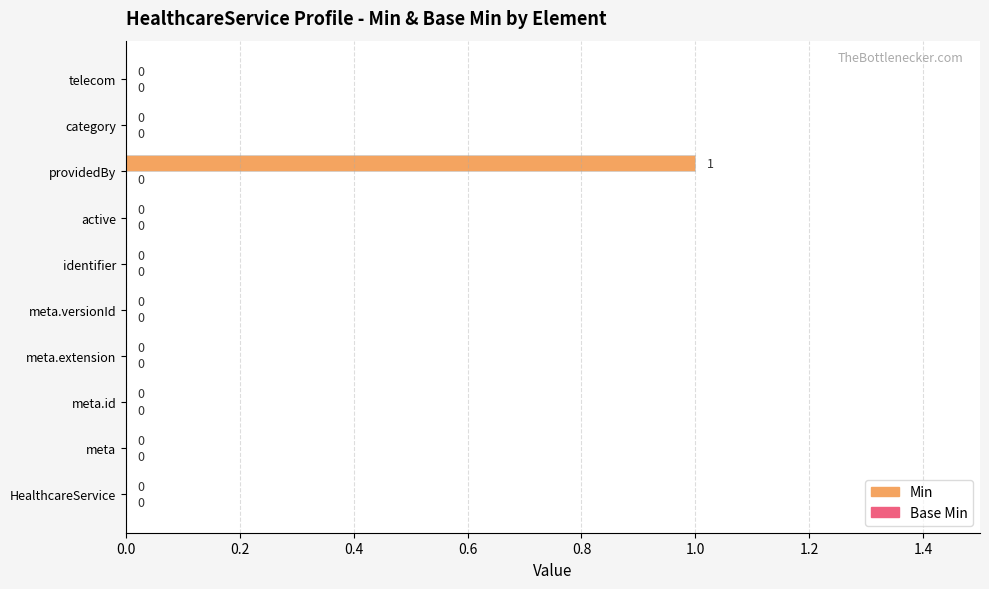

Is it true that the value at identifier is 0?

True